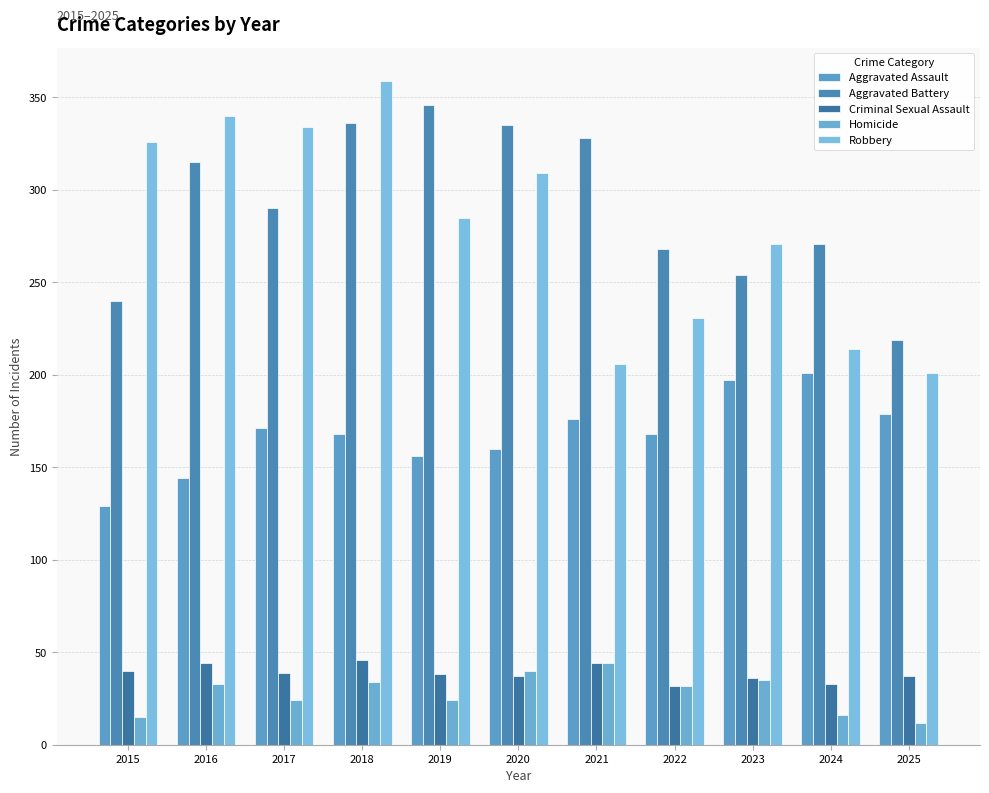

Does the chart contain stacked bars?

No